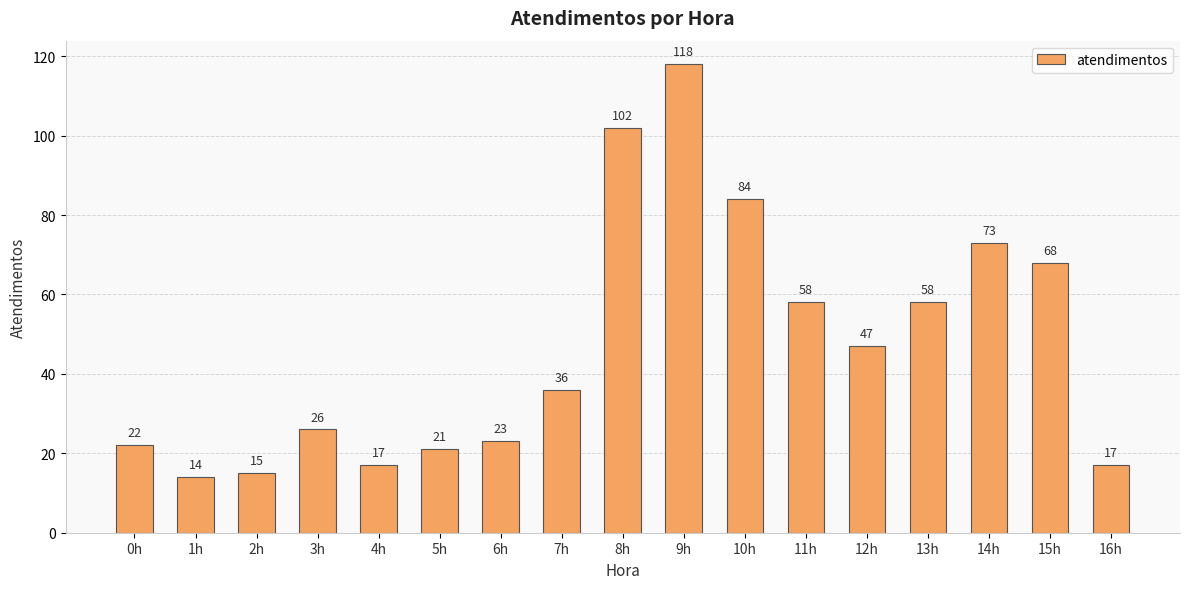

What is the label of the 3rd bar from the left?

2h